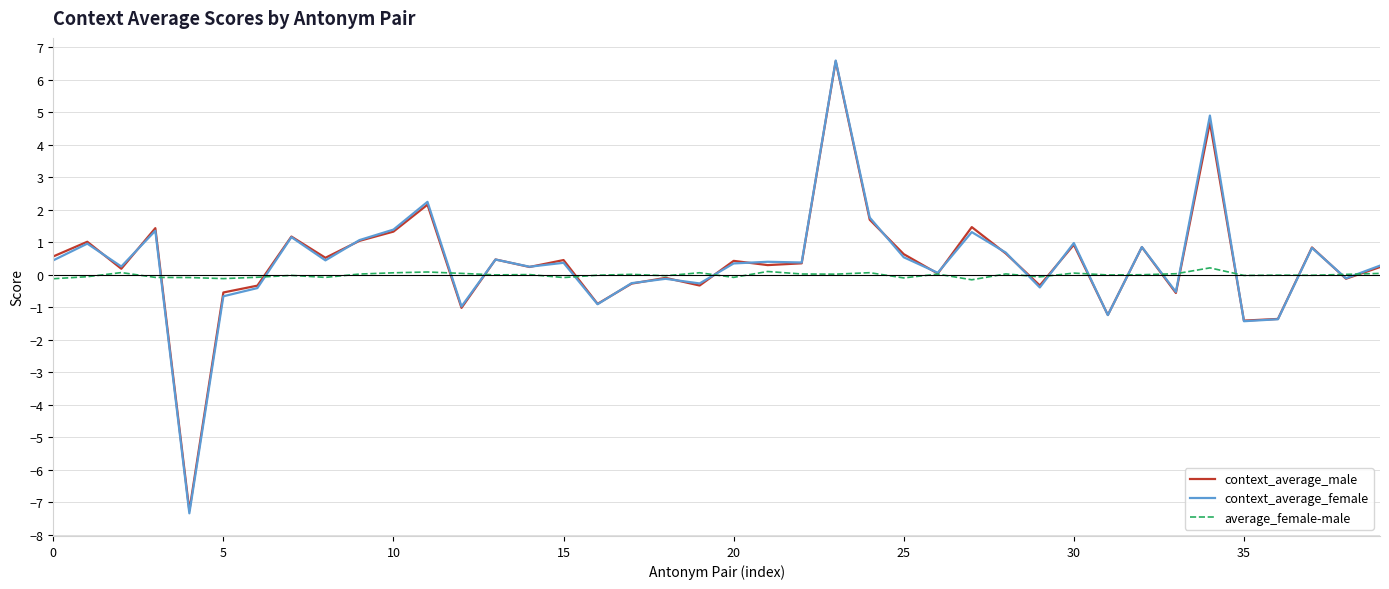

Does the chart have visible grid lines?

Yes